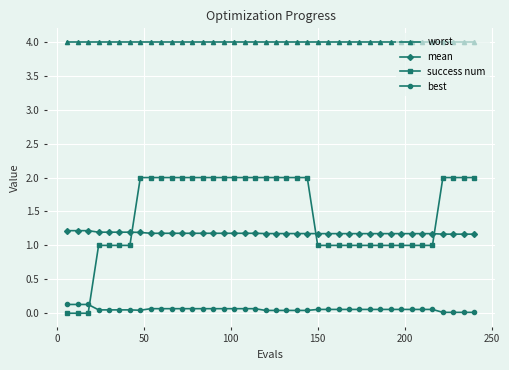

Which series has the largest range (max minus min)?

success num